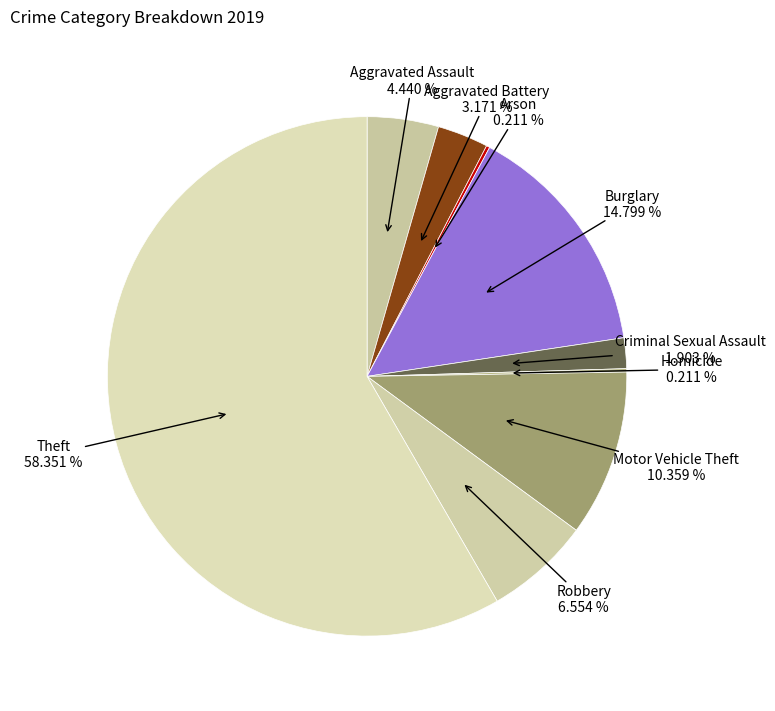

Is Theft the majority of the pie?

Yes